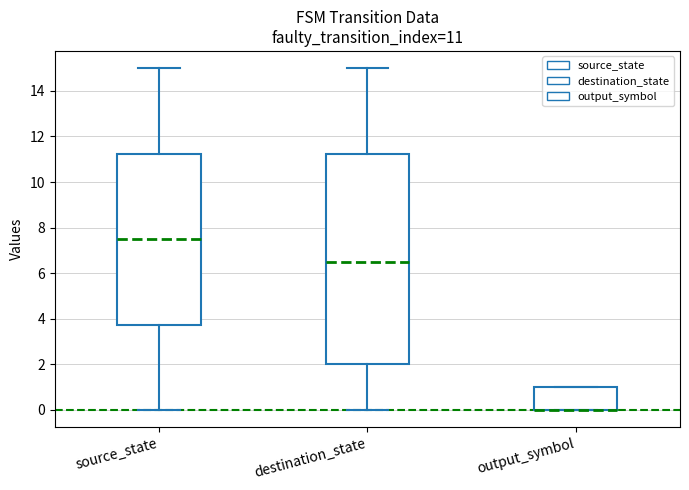

Which box is the tallest, from its lower edge to its upper edge?

destination_state